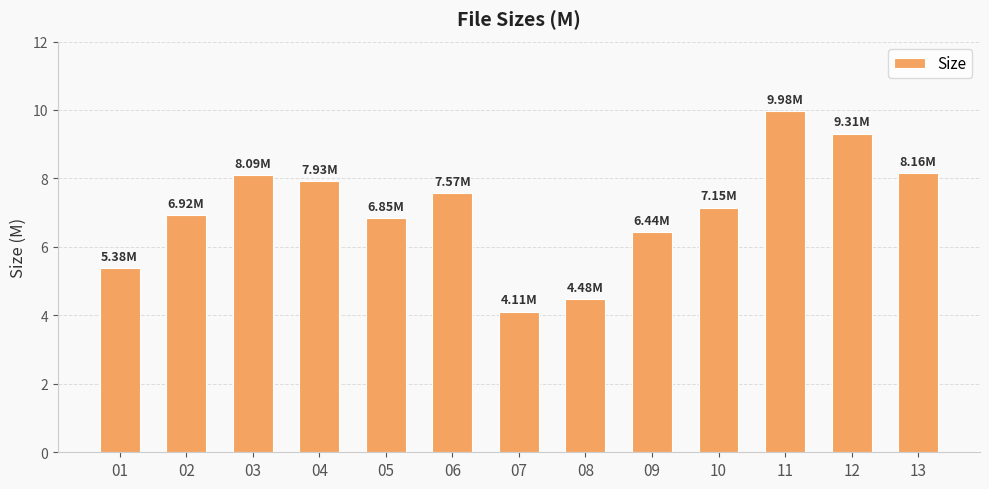

What is the change in value from 02 to 09?

-0.5